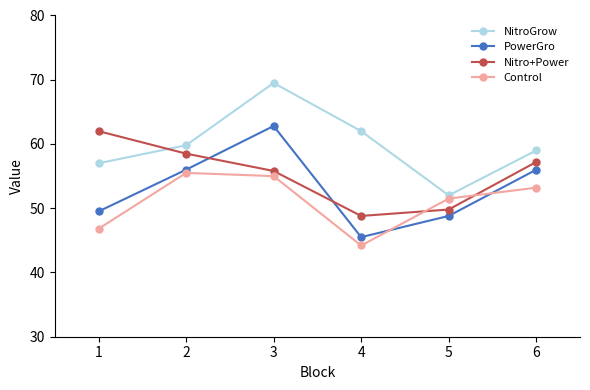

Which label corresponds to the largest value in the chart?

3